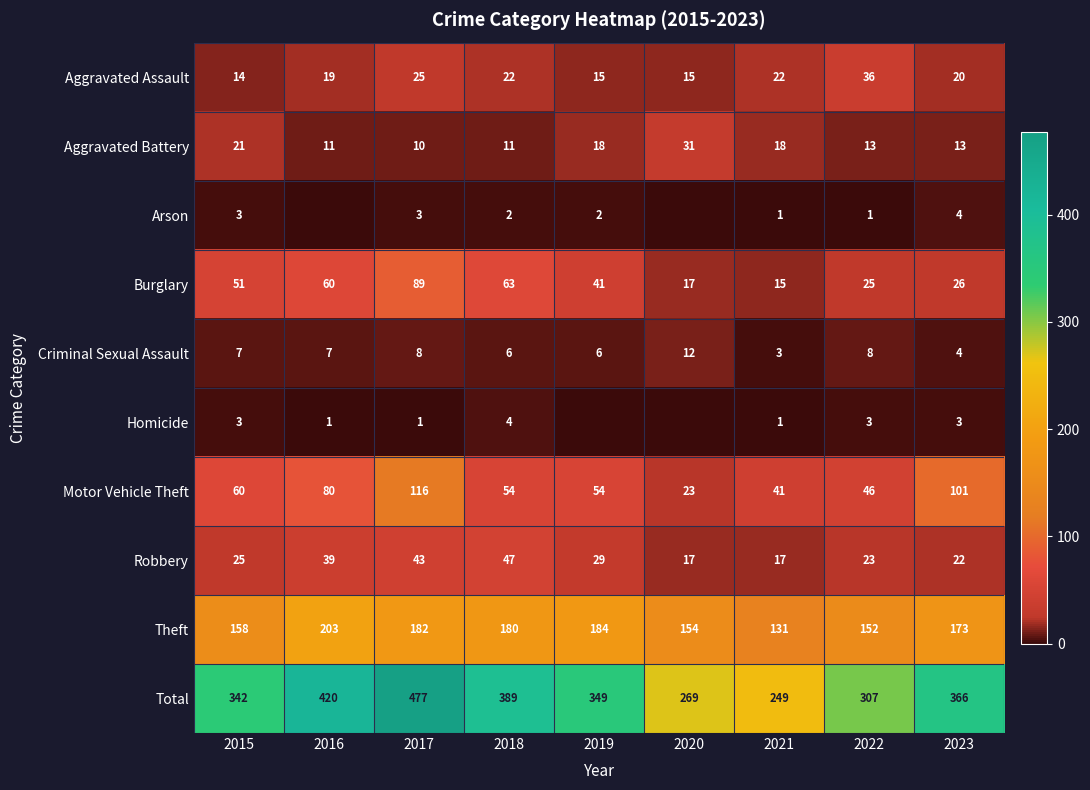

What is the difference between the second highest and minimum values in the Robbery series?

26